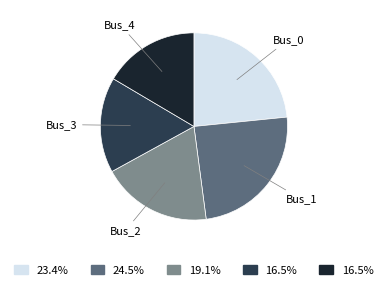

Is there any slice that represents more than half of the pie?

No